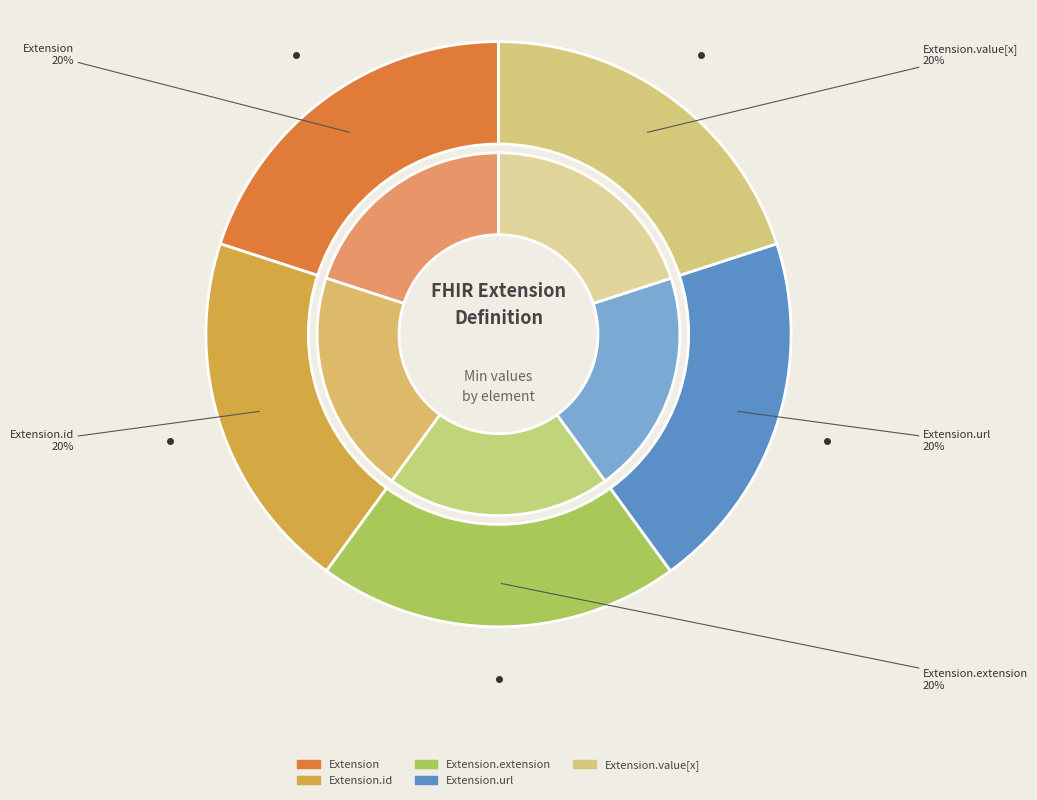

Rank the categories by value from lowest to highest.

Extension, Extension.id, Extension.extension, Extension.url, Extension.value[x]